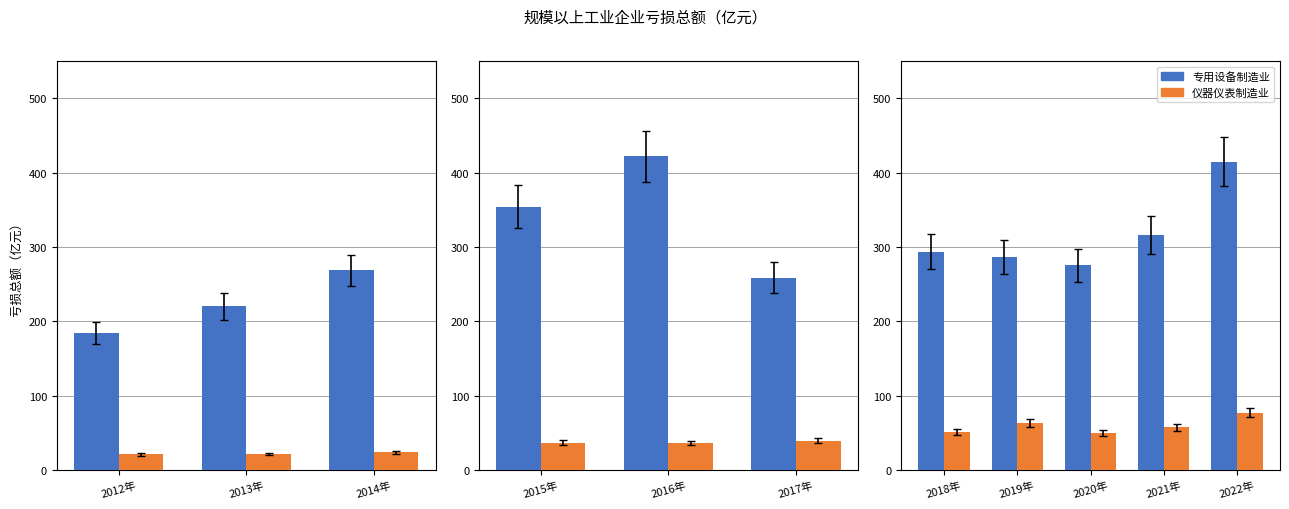

How many distinct data groups are displayed?

2